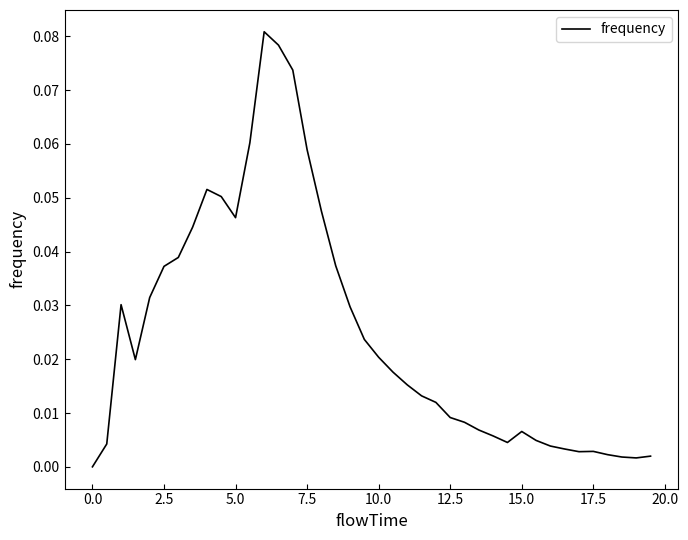

How many values exceed 0?

39